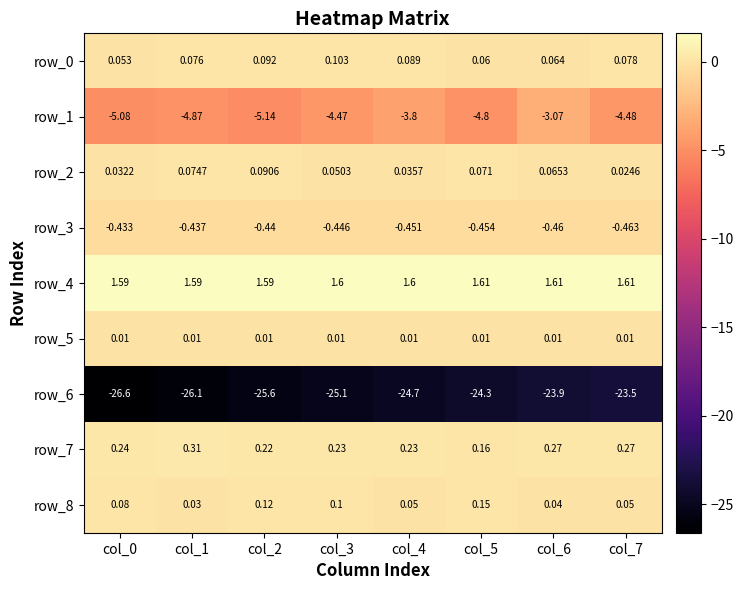

At which label is row_6 closest to -25?

col_3